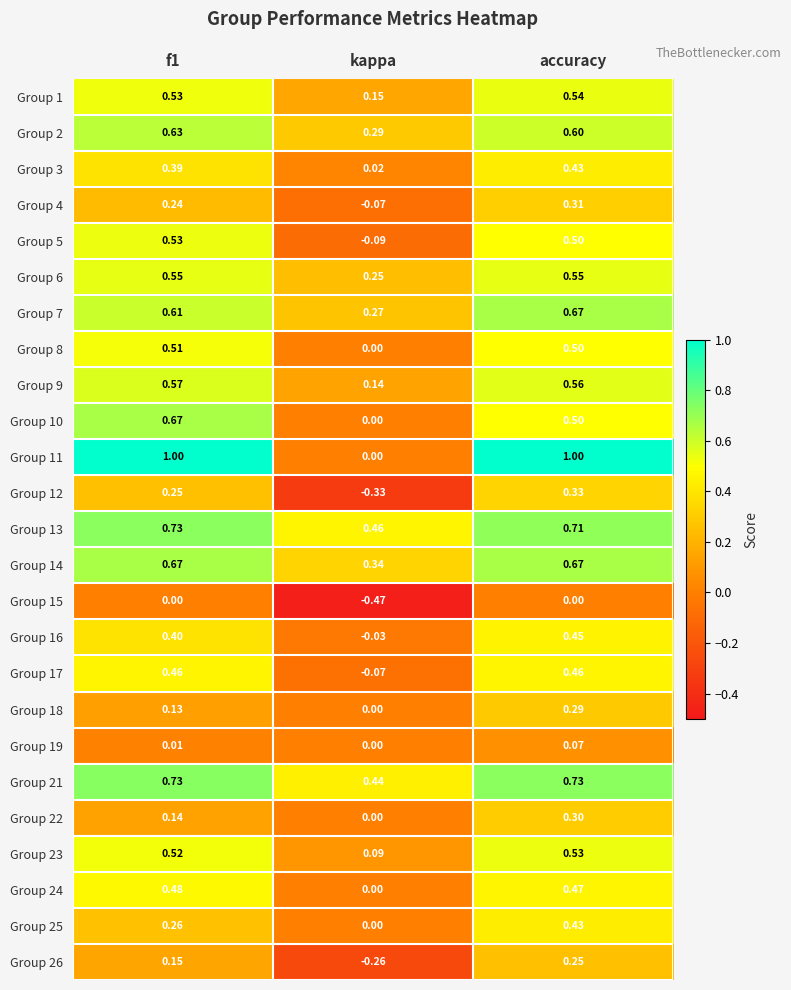

Which label corresponds to the smallest value in the chart?

kappa